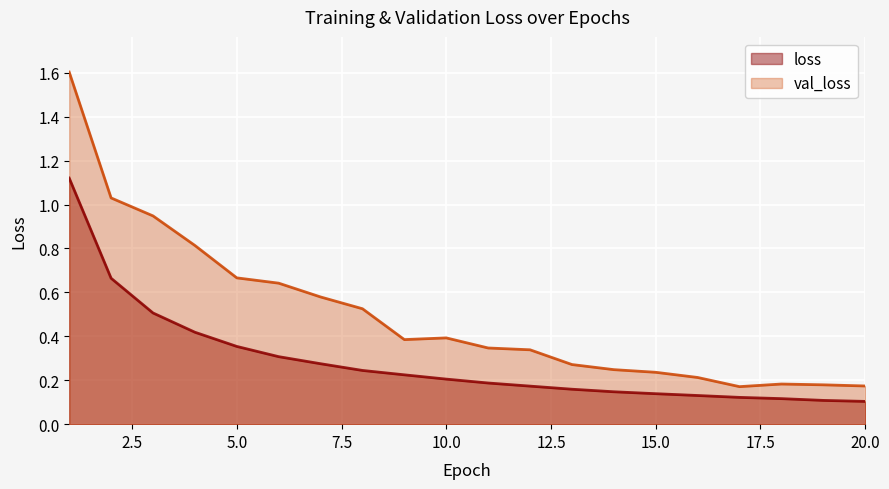

At how many categories does at least one series exceed 0?

20